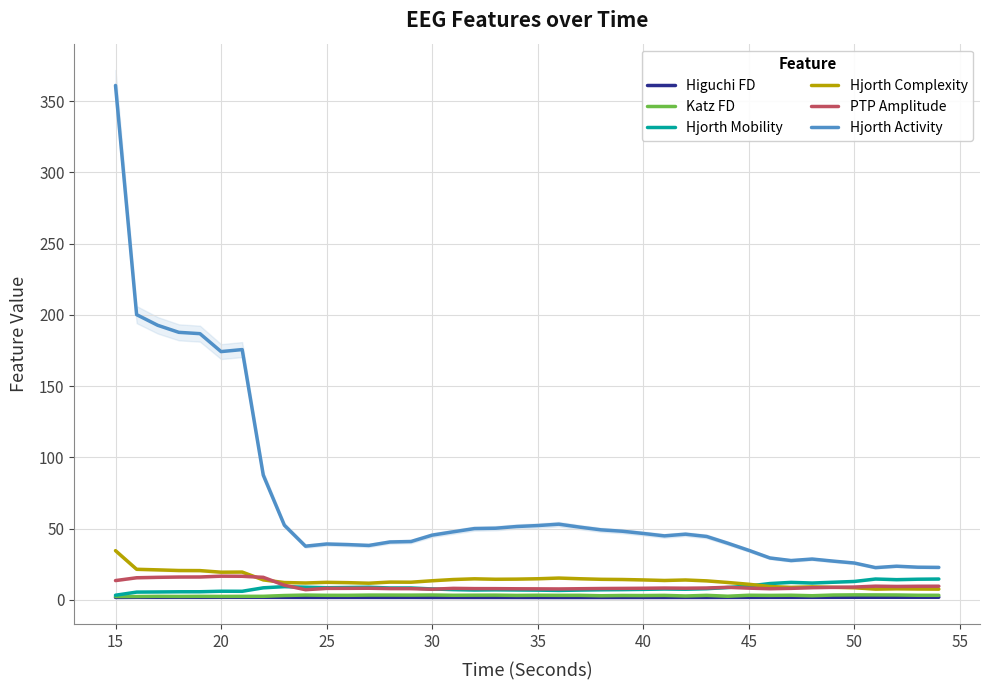

True or false: PTP Amplitude has a value of 8.9 at 50.

True